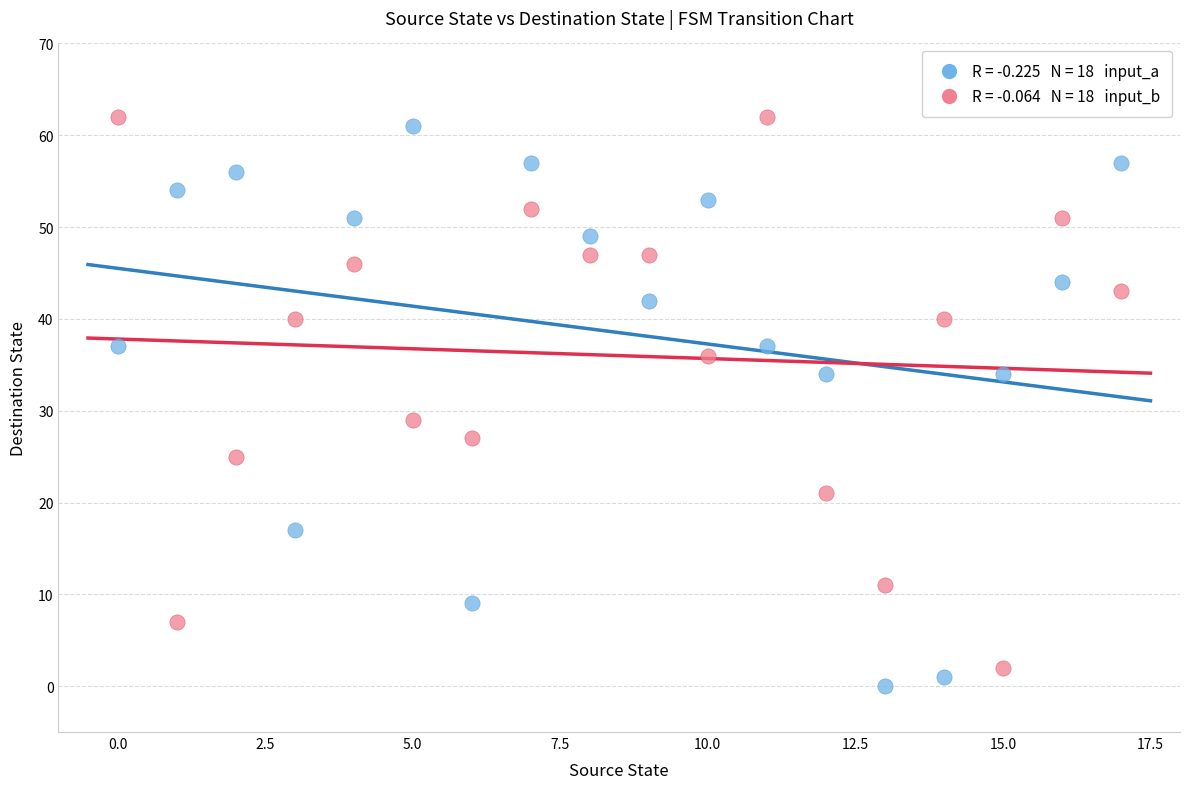

Across all series, what Y value is closest to 31?

29